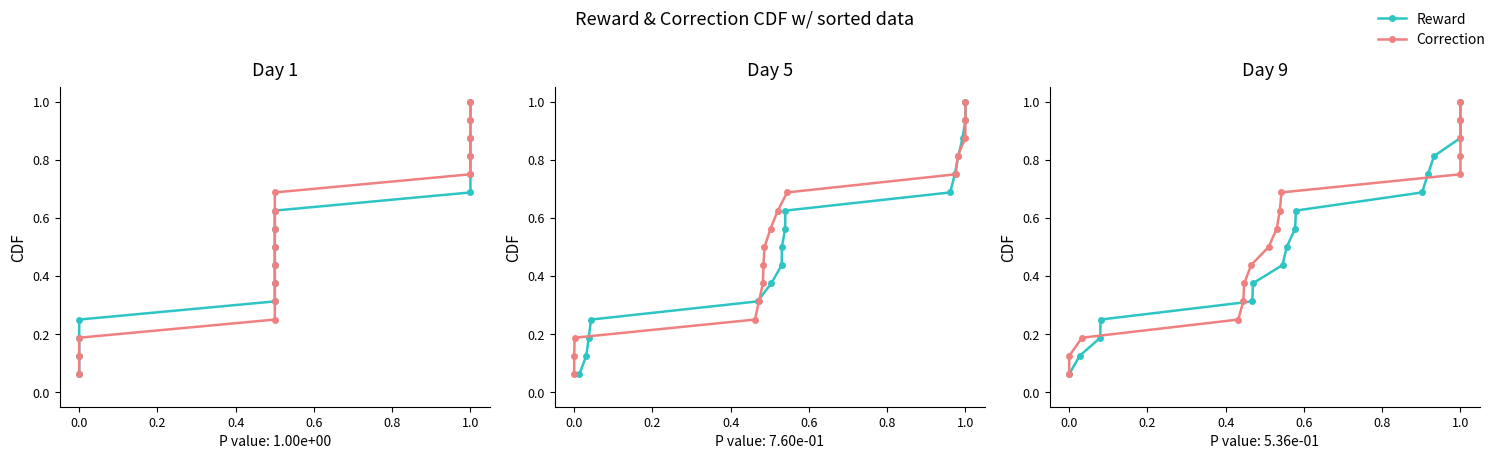

True or false: Reward and Correction intersect in this chart.

False